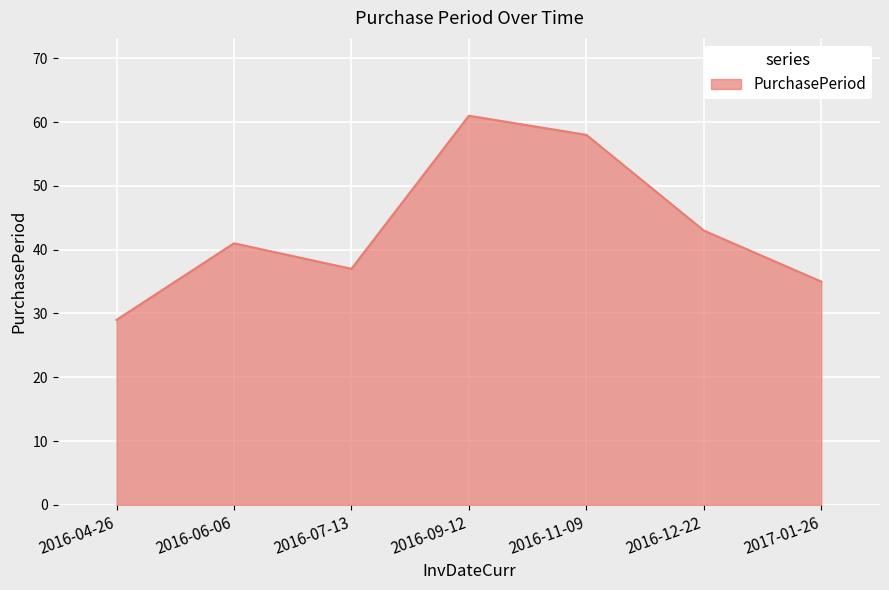

Rank the categories by value from highest to lowest.

2016-09-12, 2016-11-09, 2016-12-22, 2016-06-06, 2016-07-13, 2017-01-26, 2016-04-26